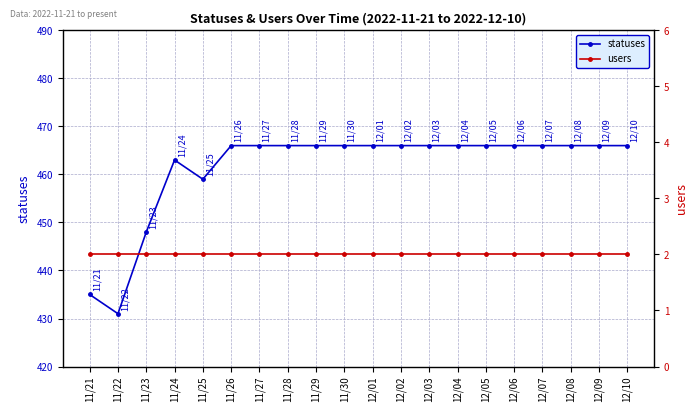

Where is the first local maximum for statuses?

11/24